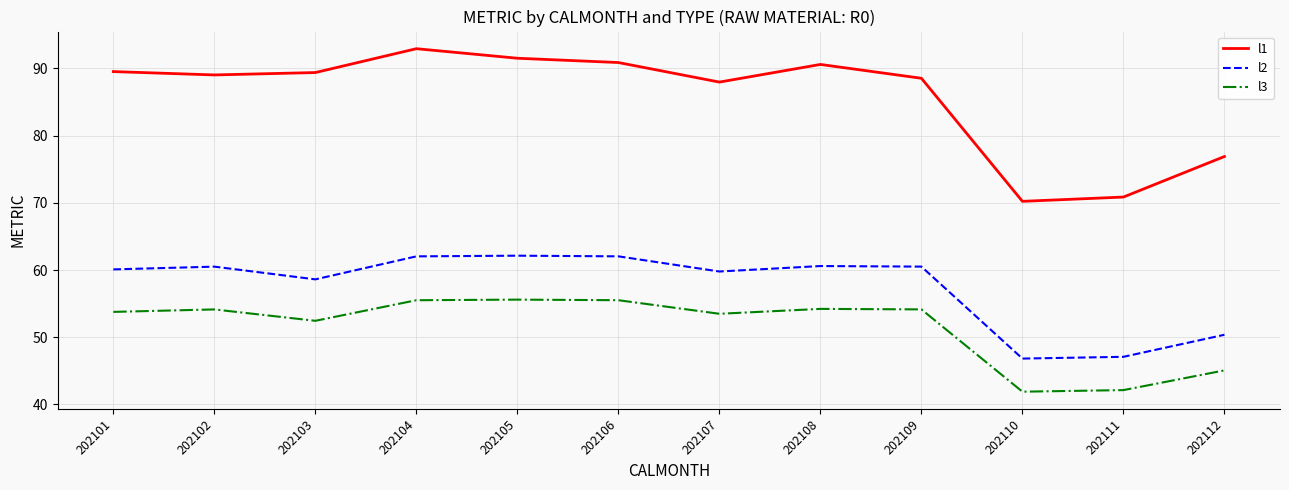

What is the difference between the second highest and second lowest values in the l3 series?

13.4